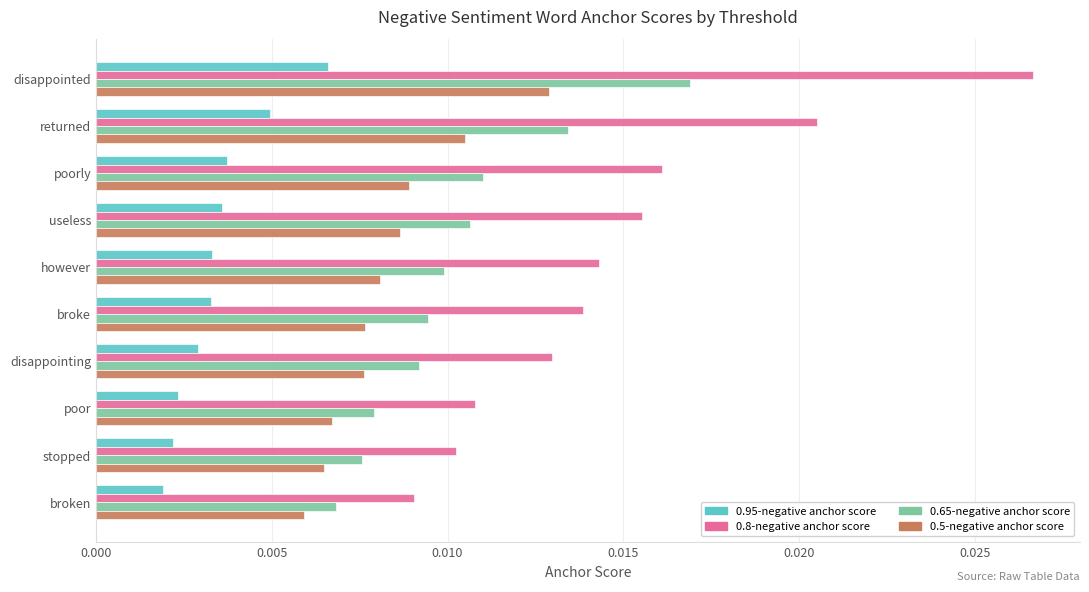

Is the value of 0.8-negative anchor score at broken greater than the value of 0.5-negative anchor score at disappointed?

No